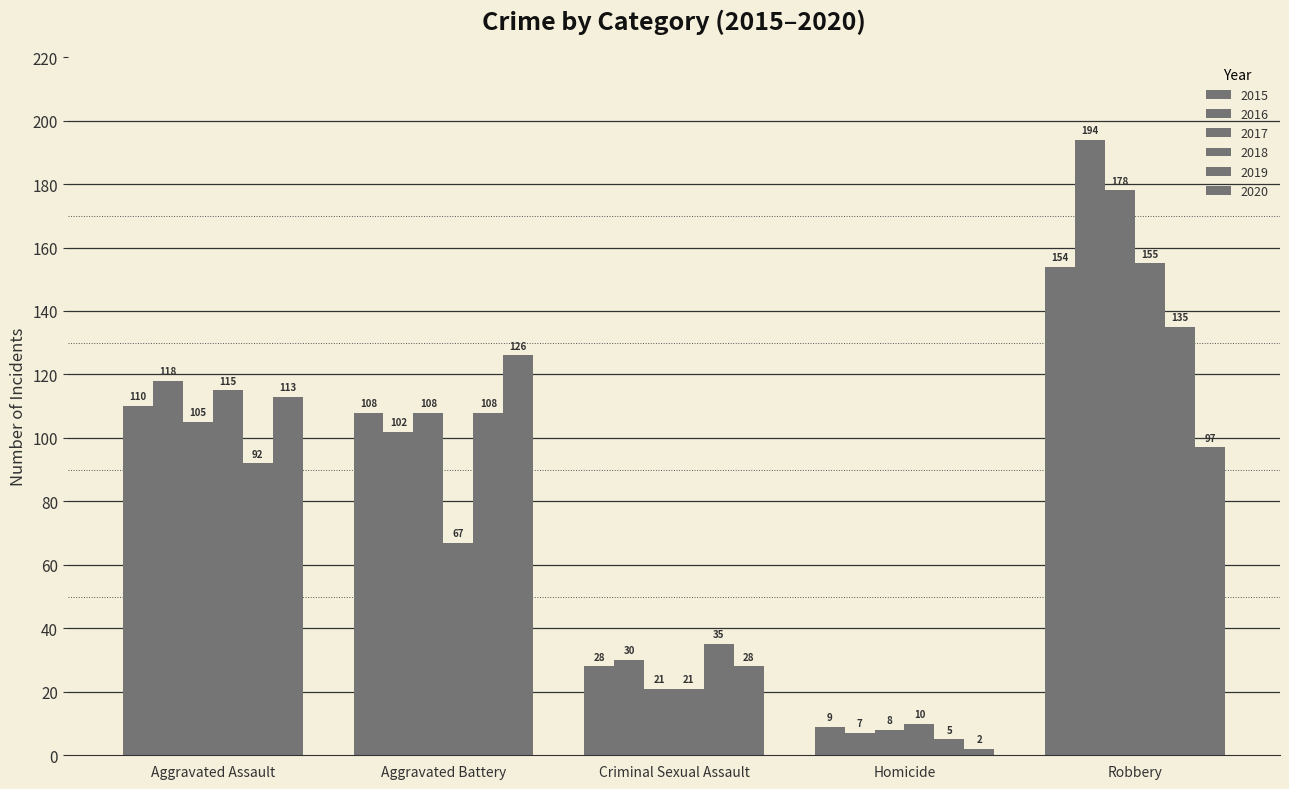

Reading right to left, what are all the values shown in this chart?

2015: Robbery=154	Homicide=9	Criminal Sexual Assault=28	Aggravated Battery=108	Aggravated Assault=110
2016: Robbery=194	Homicide=7	Criminal Sexual Assault=30	Aggravated Battery=102	Aggravated Assault=118
2017: Robbery=178	Homicide=8	Criminal Sexual Assault=21	Aggravated Battery=108	Aggravated Assault=105
2018: Robbery=155	Homicide=10	Criminal Sexual Assault=21	Aggravated Battery=67	Aggravated Assault=115
2019: Robbery=135	Homicide=5	Criminal Sexual Assault=35	Aggravated Battery=108	Aggravated Assault=92
2020: Robbery=97	Homicide=2	Criminal Sexual Assault=28	Aggravated Battery=126	Aggravated Assault=113